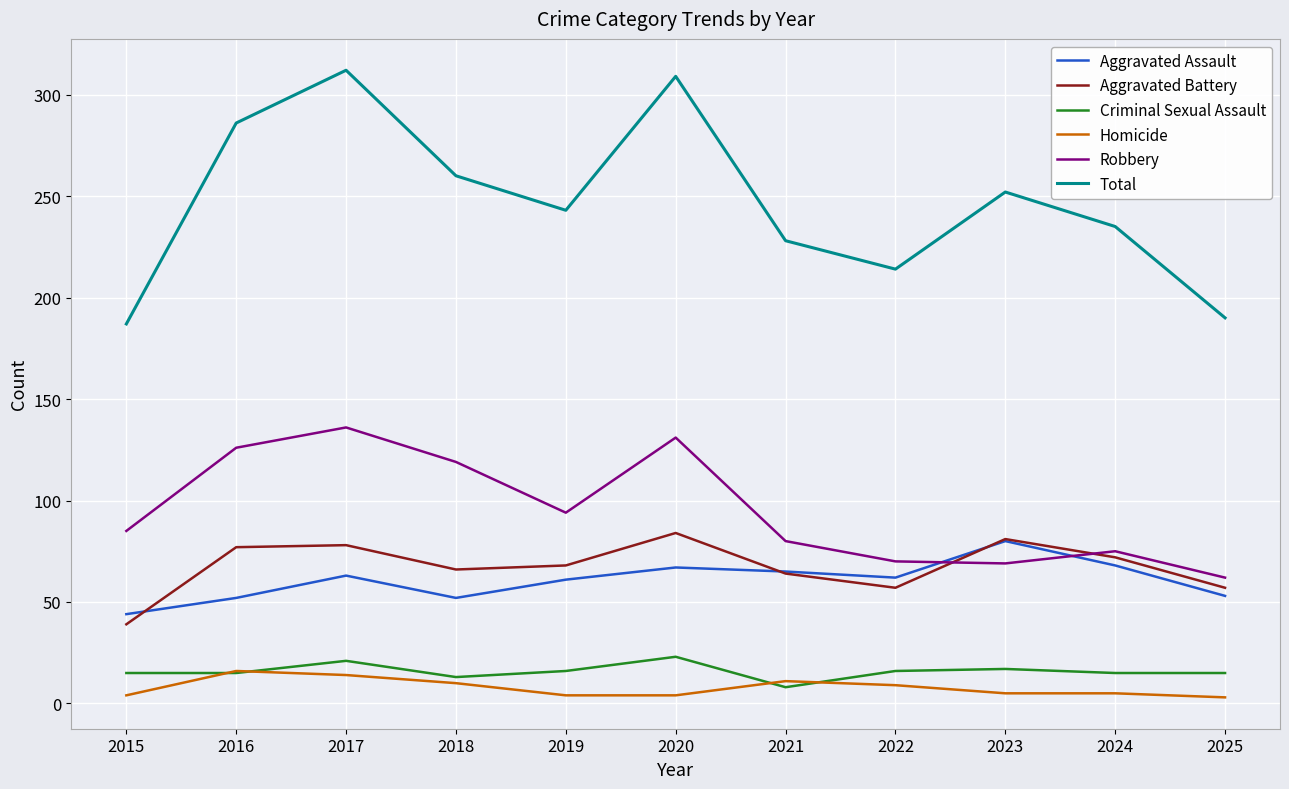

At how many categories does at least one series exceed 169?

11